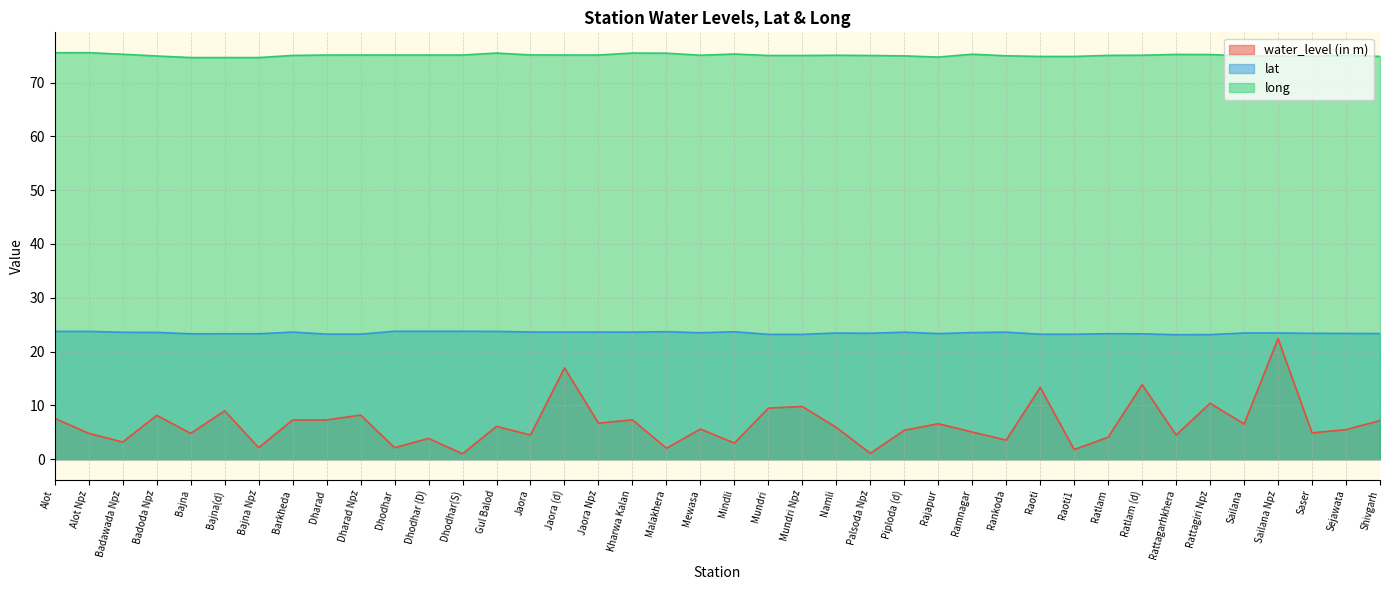

What is the highest value of the water_level (in m) series?

22.4